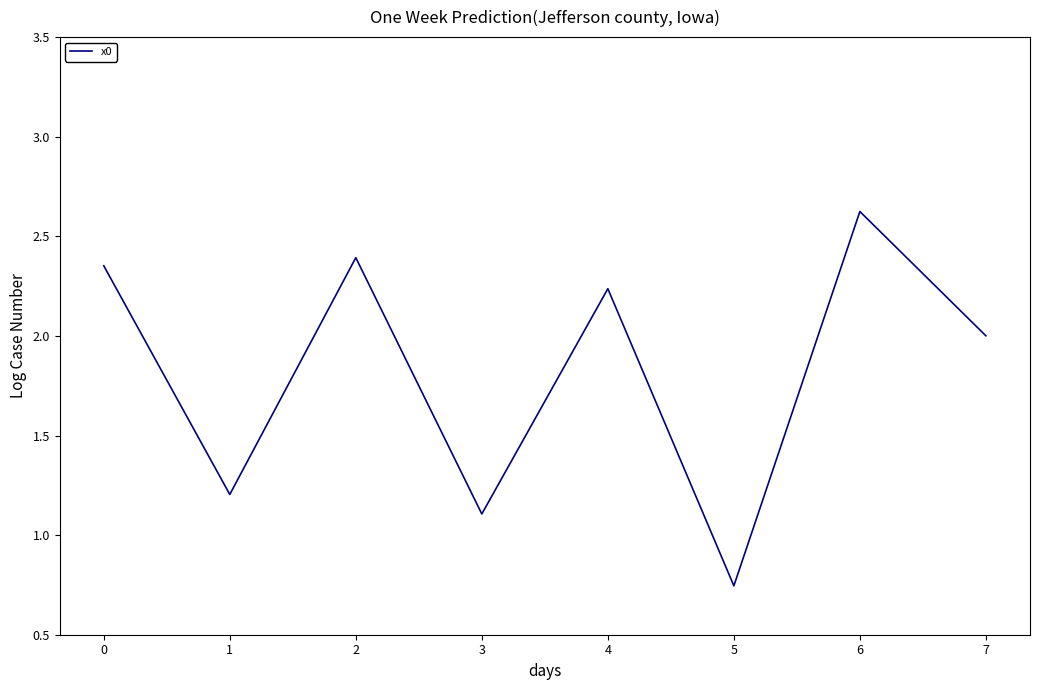

What is the sum of the values at 2 and 5?

3.1